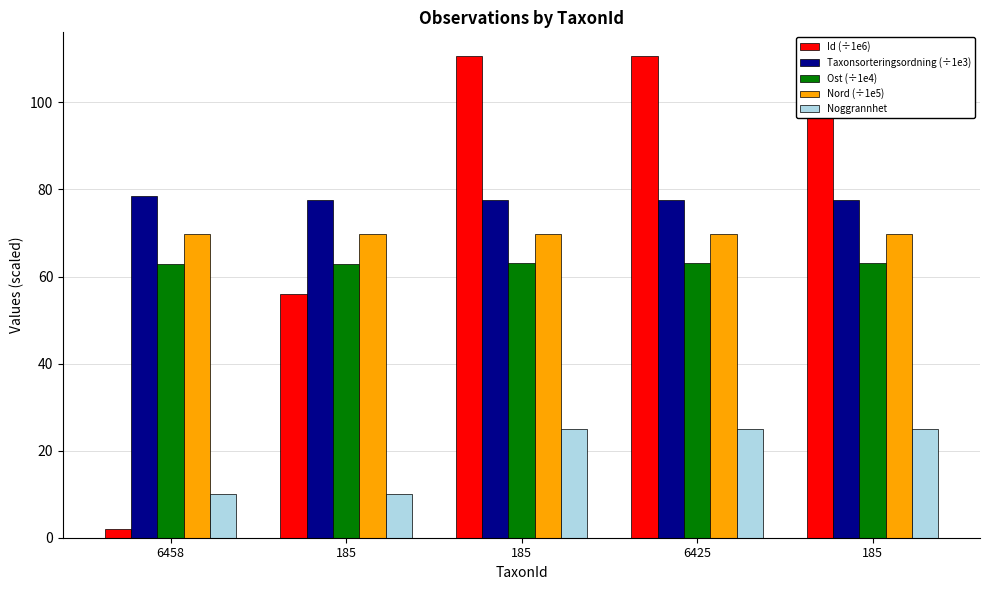

The Nord (÷1e5) series shows 69.7 at 185. True or false?

True